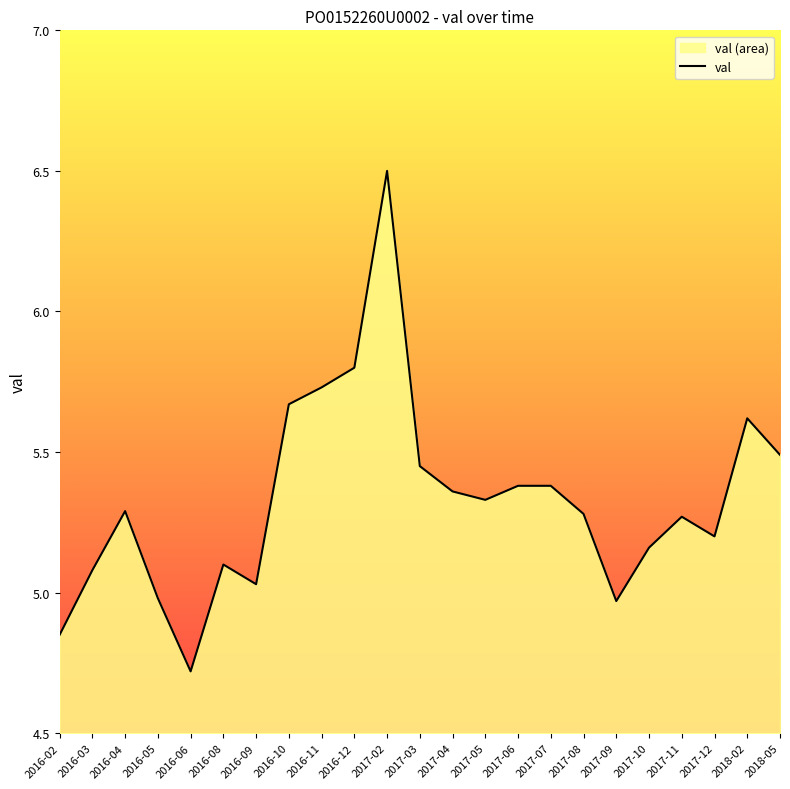

Does the chart display data point markers on the line(s)?

No